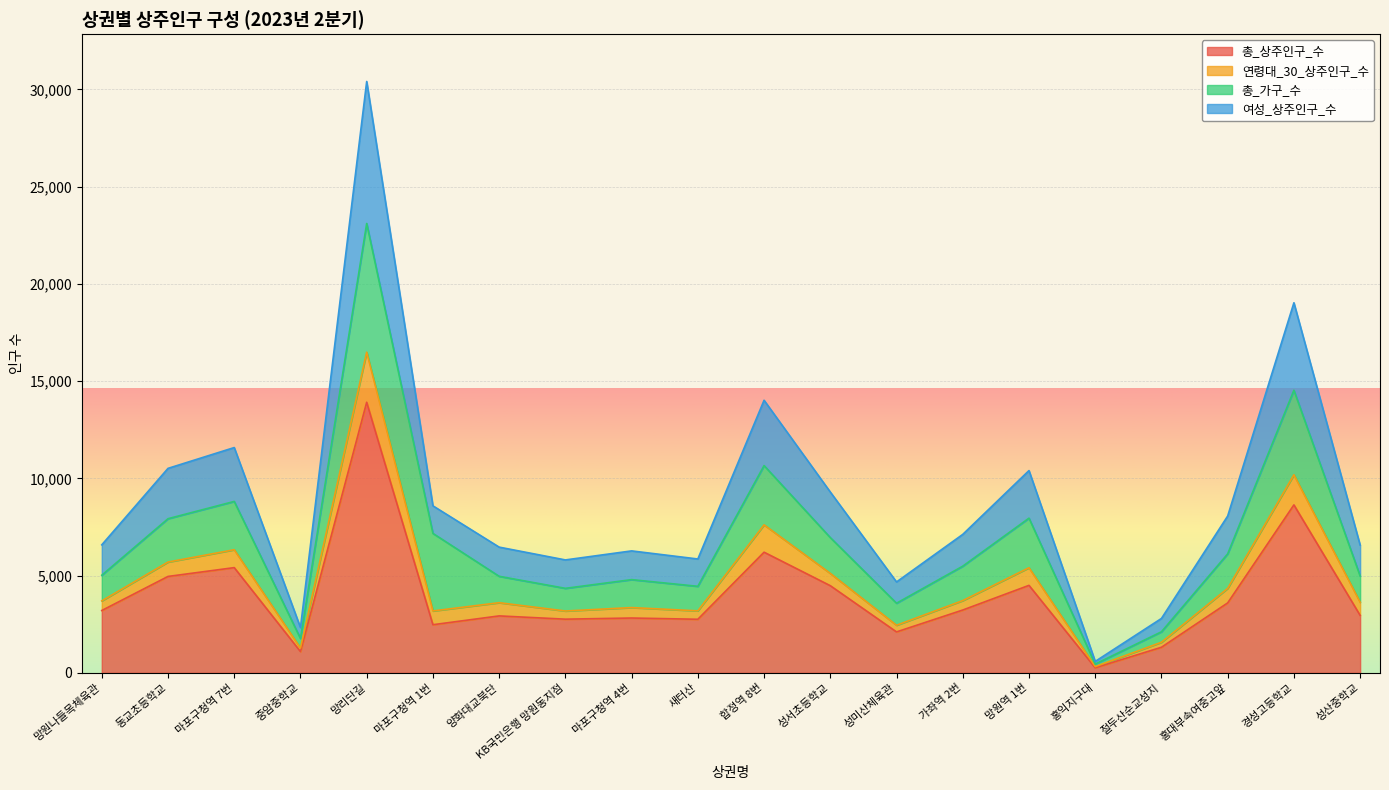

List the labels in order of 총_상주인구_수 value, largest first.

망리단길, 경성고등학교, 합정역 8번, 마포구청역 7번, 동교초등학교, 망원역 1번, 성서초등학교, 홍대부속여중고앞, 가좌역 2번, 망원나들목체육관, 성산중학교, 양화대교북단, 마포구청역 4번, KB국민은행 망원동지점, 새터산, 마포구청역 1번, 성미산체육관, 절두산순교성지, 중암중학교, 홍익지구대